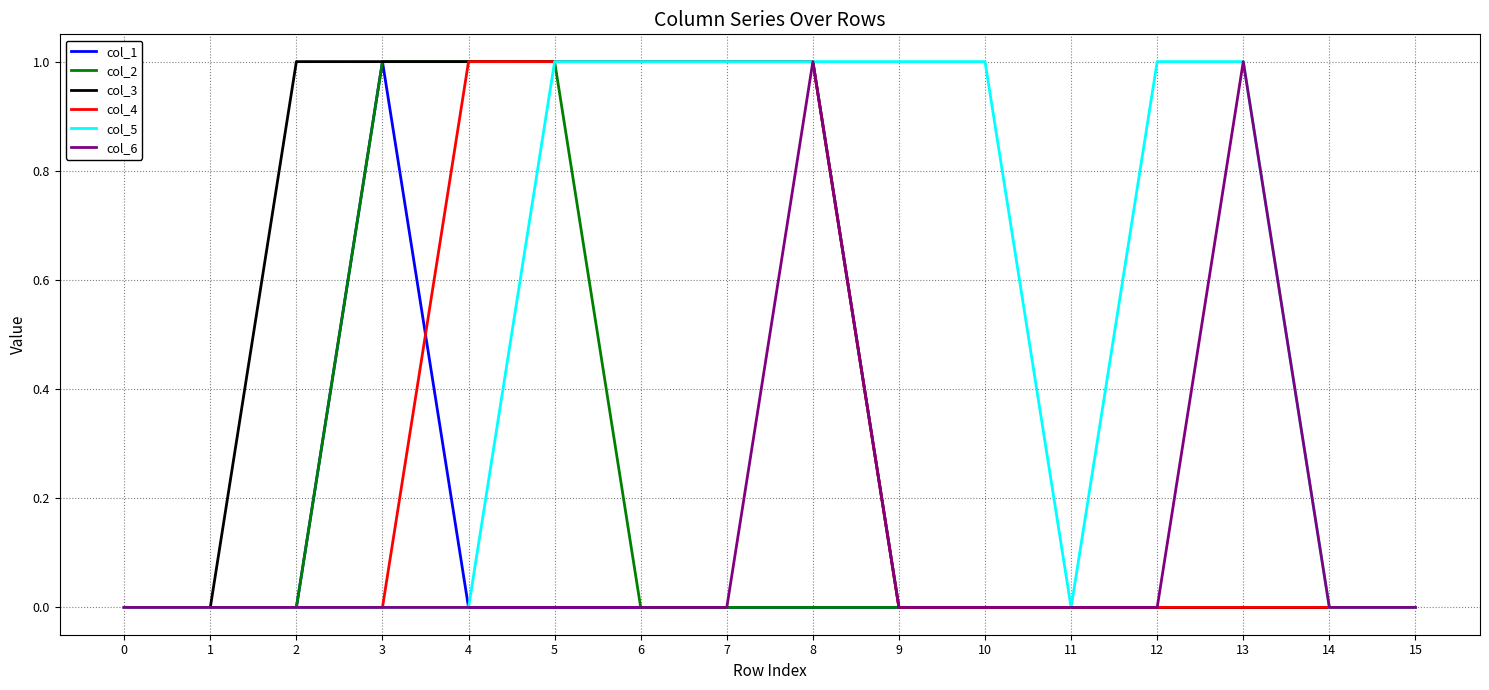

The col_5 series shows 1 at 12. True or false?

True